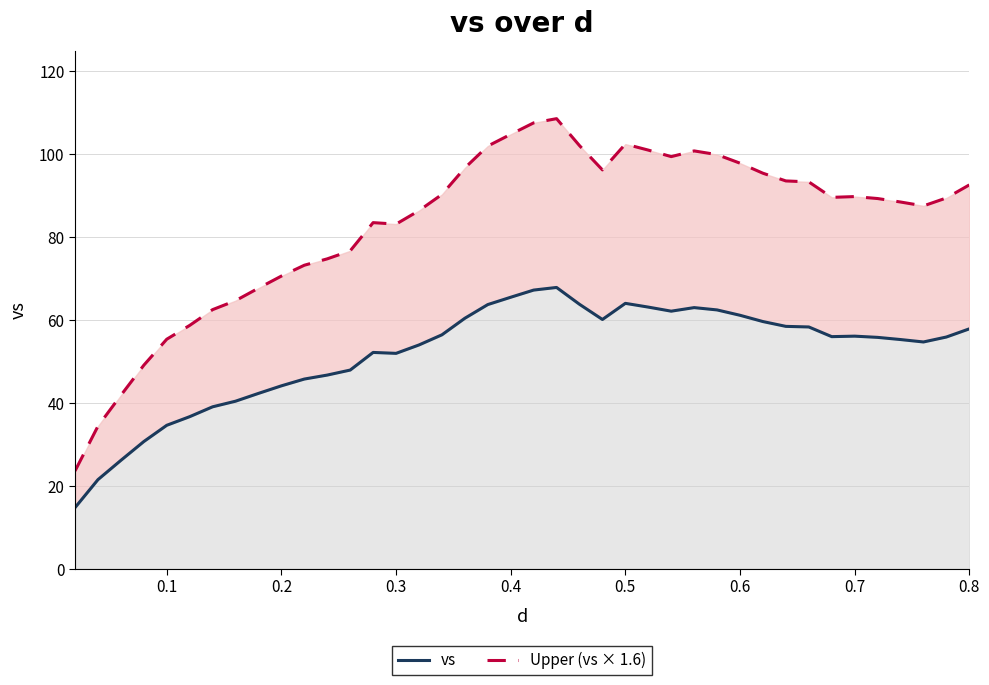

What is the difference between the maximum and minimum values in the vs series?

53.1